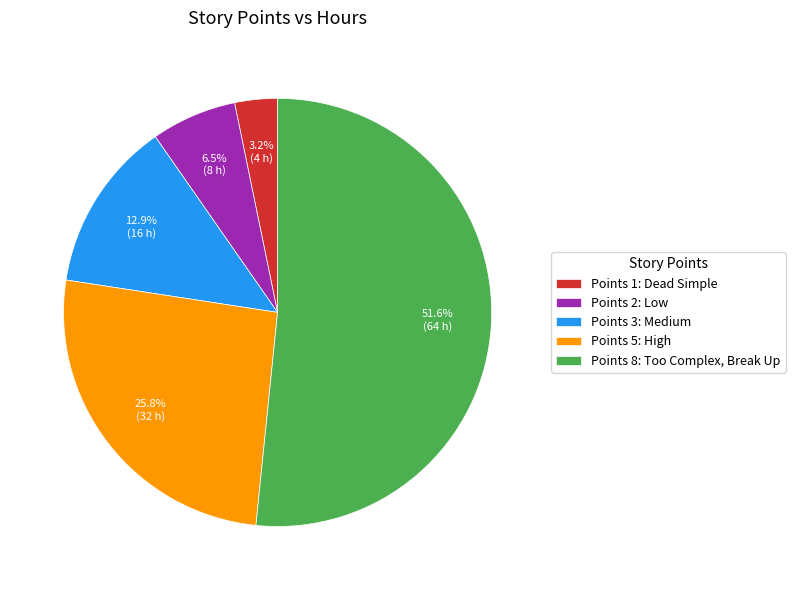

Does any single category account for the majority?

Yes